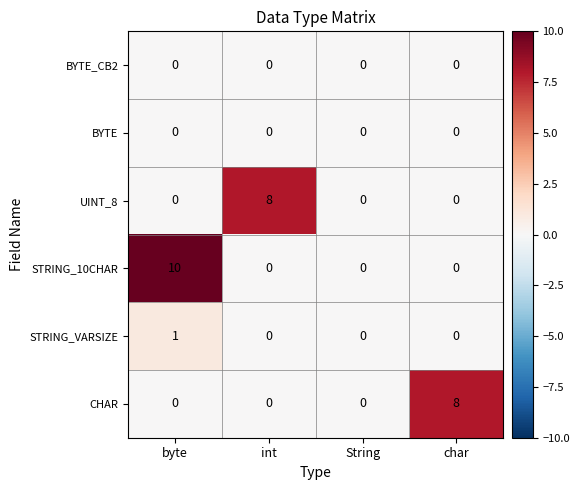

Which series has the widest spread of values?

STRING_10CHAR